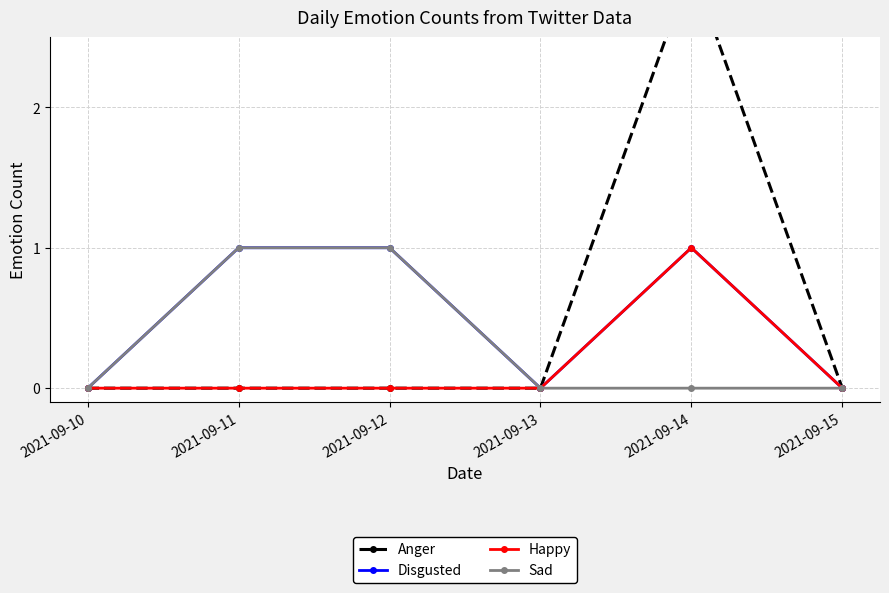

Reading right to left, what are all the values shown in this chart?

Anger: 2021-09-15=0	2021-09-14=3	2021-09-13=0	2021-09-12=0	2021-09-11=0	2021-09-10=0
Disgusted: 2021-09-15=0	2021-09-14=1	2021-09-13=0	2021-09-12=1	2021-09-11=1	2021-09-10=0
Happy: 2021-09-15=0	2021-09-14=1	2021-09-13=0	2021-09-12=0	2021-09-11=0	2021-09-10=0
Sad: 2021-09-15=0	2021-09-14=0	2021-09-13=0	2021-09-12=1	2021-09-11=1	2021-09-10=0